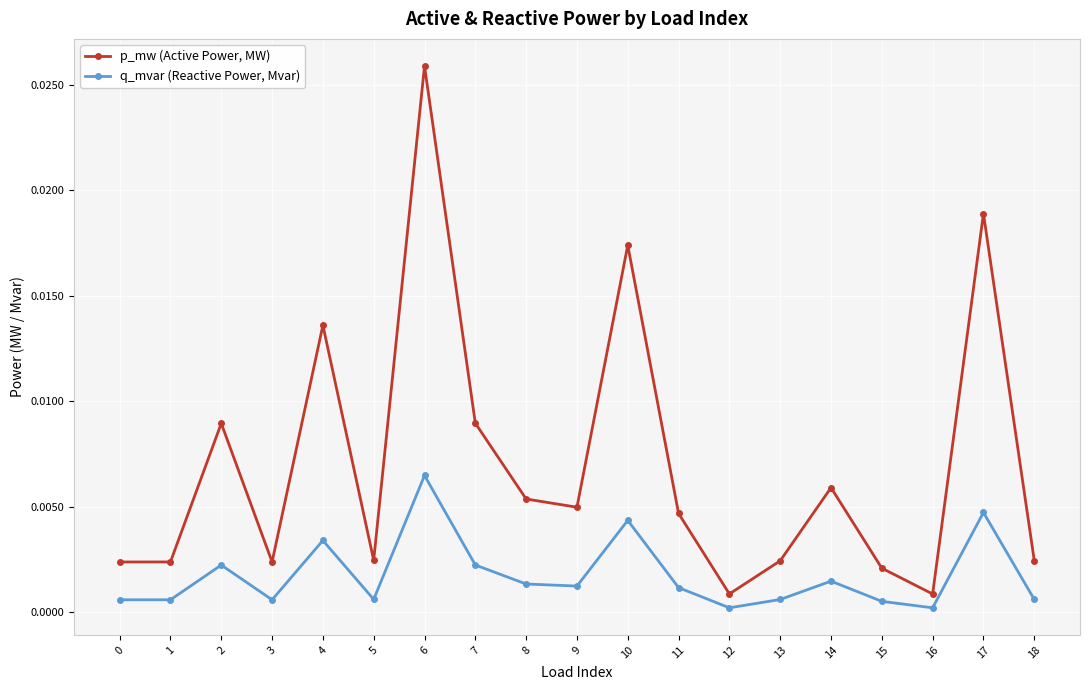

Which series has the largest total across all categories?

p_mw (Active Power, MW)